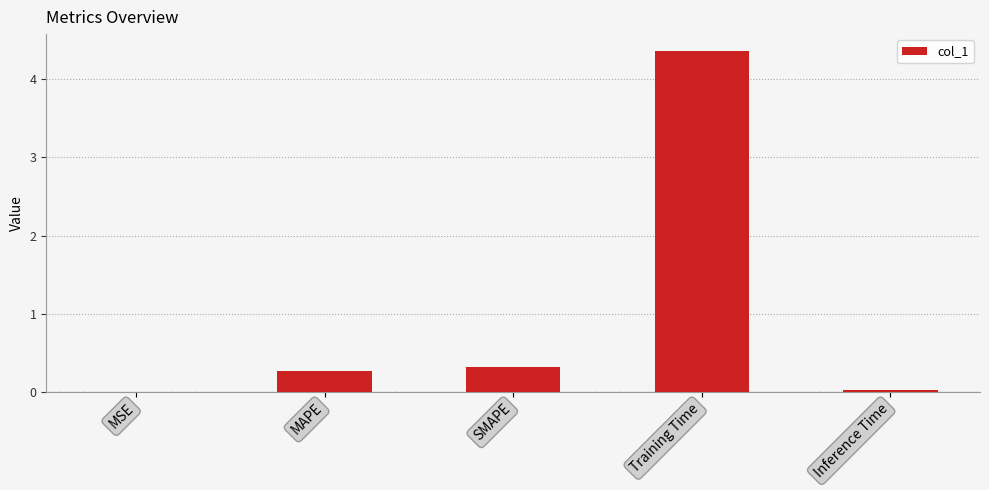

Between SMAPE and Inference Time, which is larger?

SMAPE